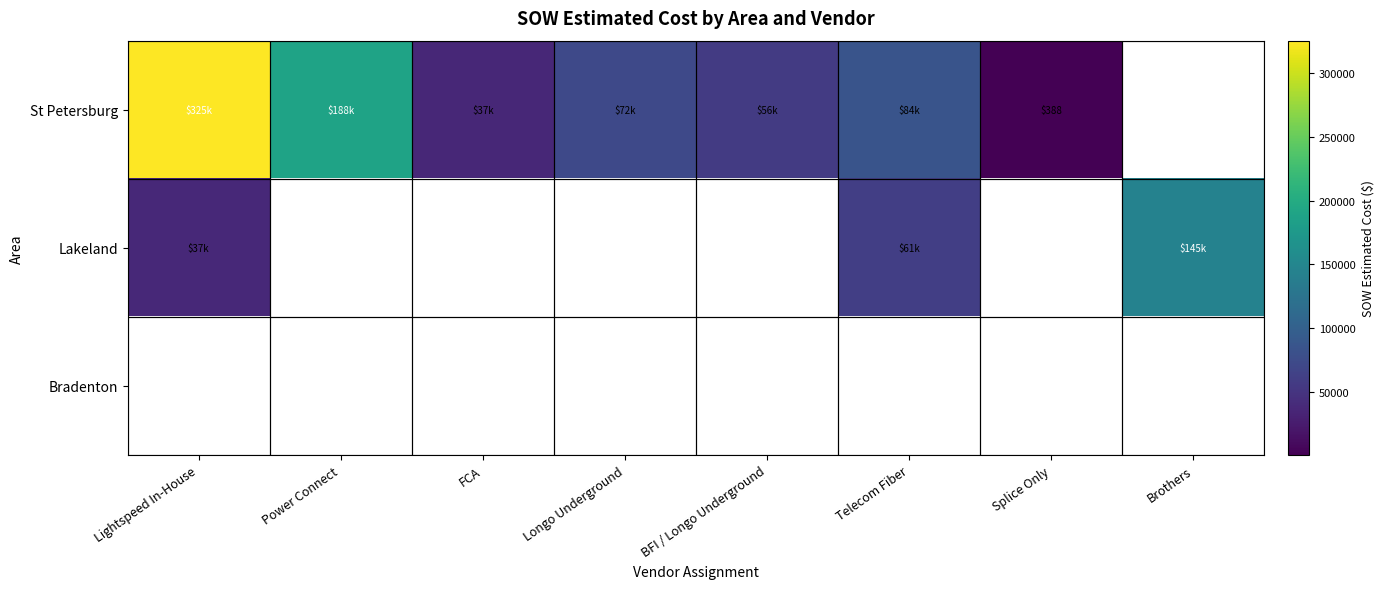

Which series changed the most between Lightspeed In-House and Brothers?

Lakeland